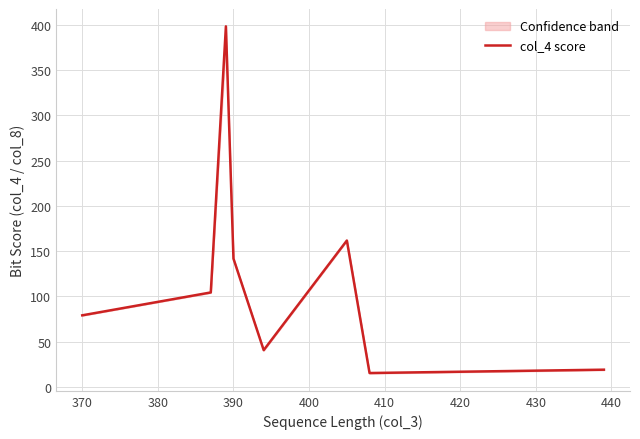

What is the smallest value displayed?

15.2